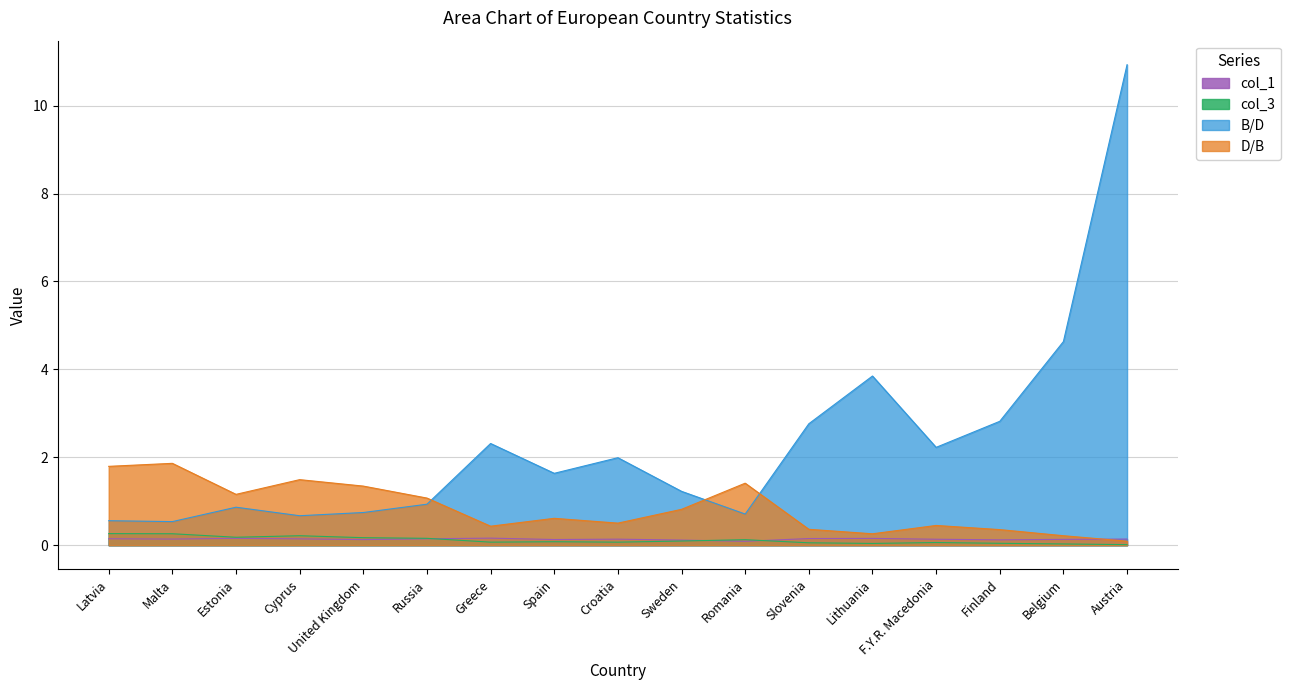

What is the maximum value for B/D?

10.9